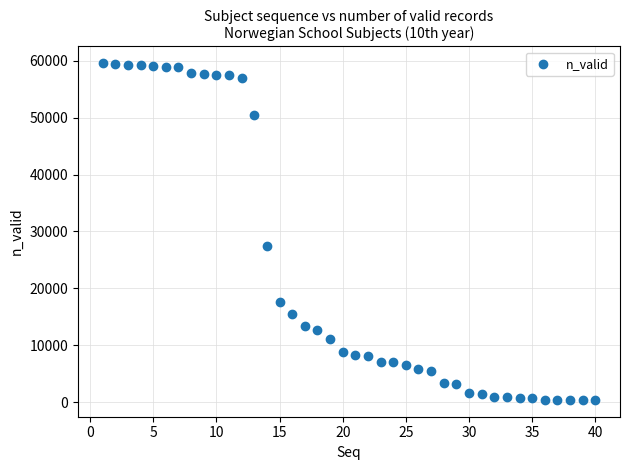

What Y value in the scatter plot is closest to 29980?

27411